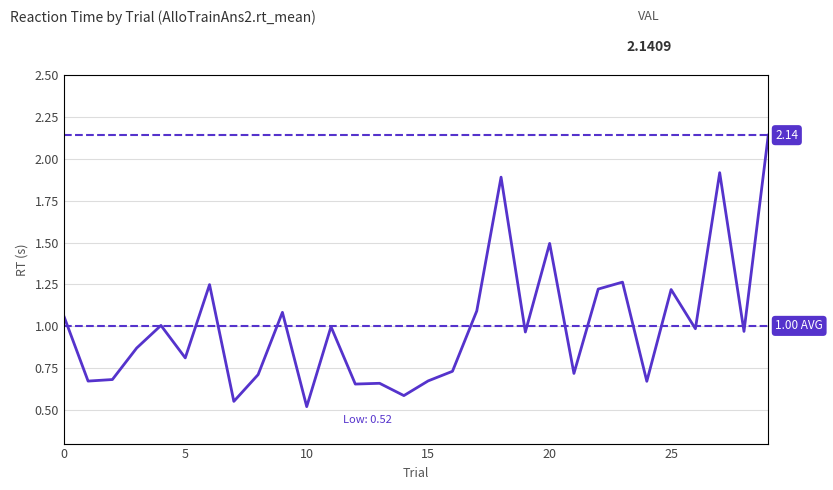

Which label corresponds to the largest value in the chart?

29